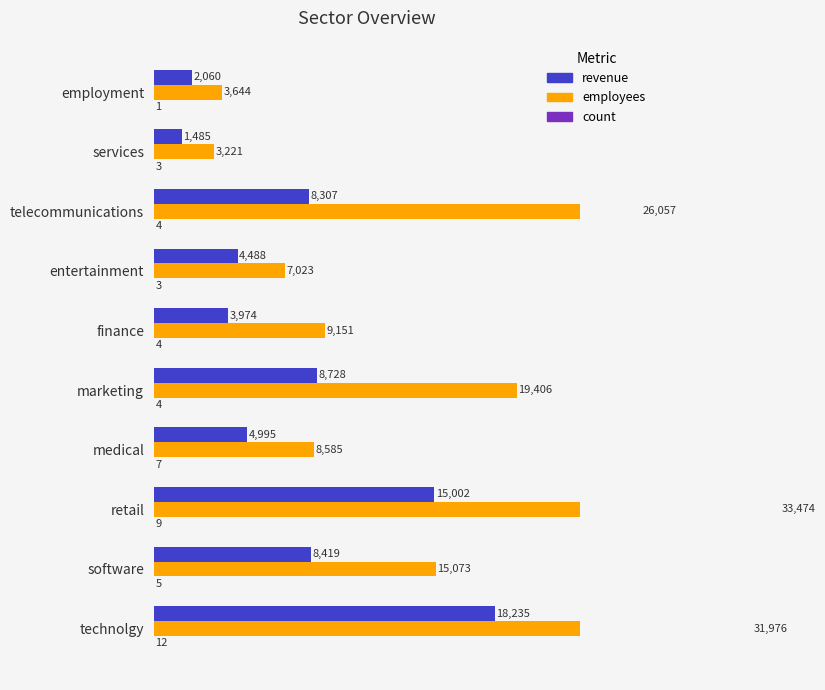

The value of count at finance is 2.8. True or false?

False